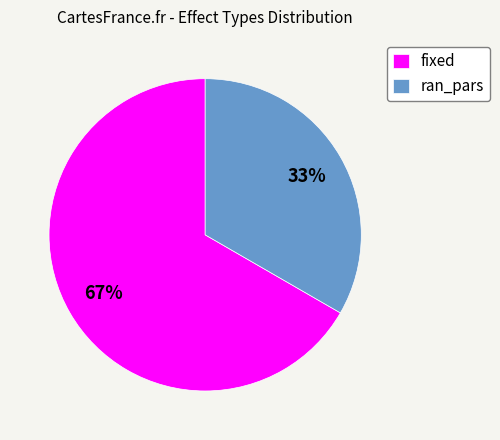

Count the number of slices in the pie.

2